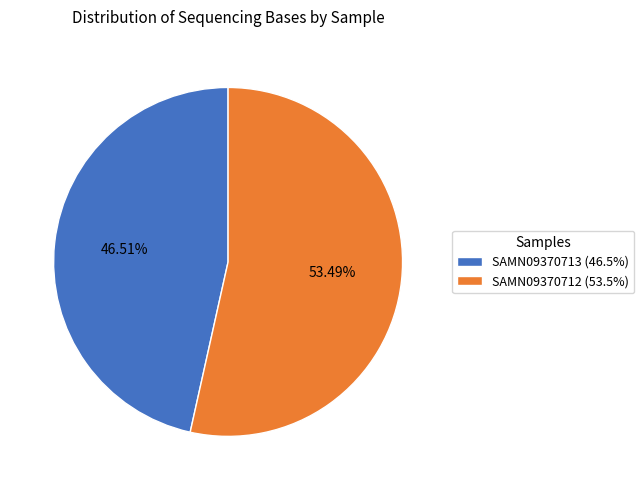

Is there any slice that represents more than half of the pie?

Yes